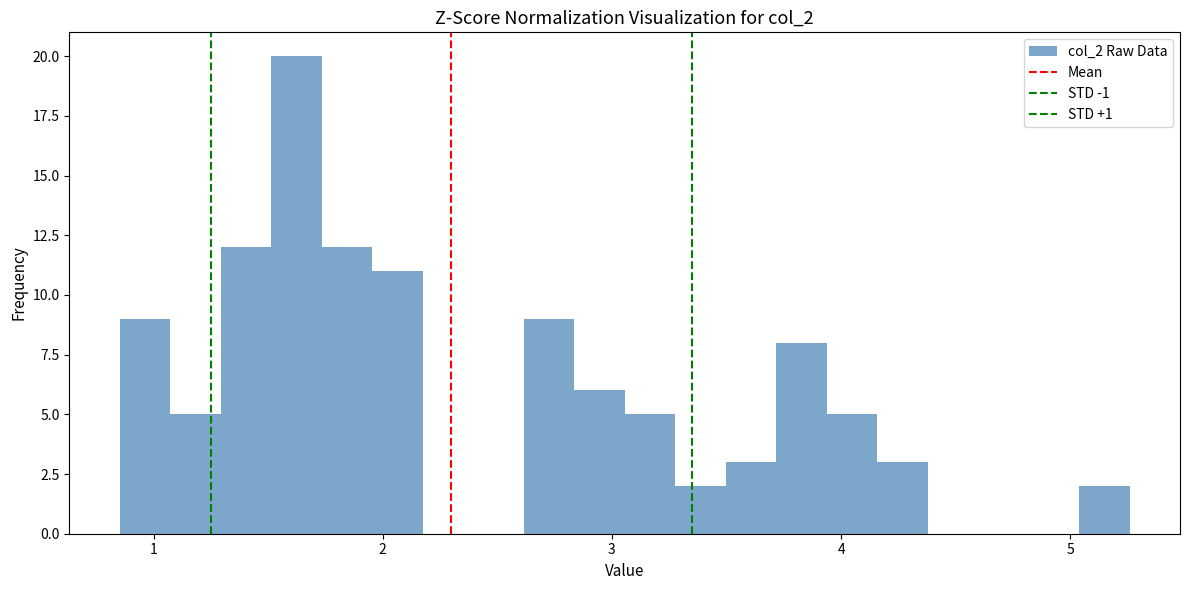

Around what value on the x-axis is the tallest bar? Give the approximate position of its centre, as read against the axis.

1.6